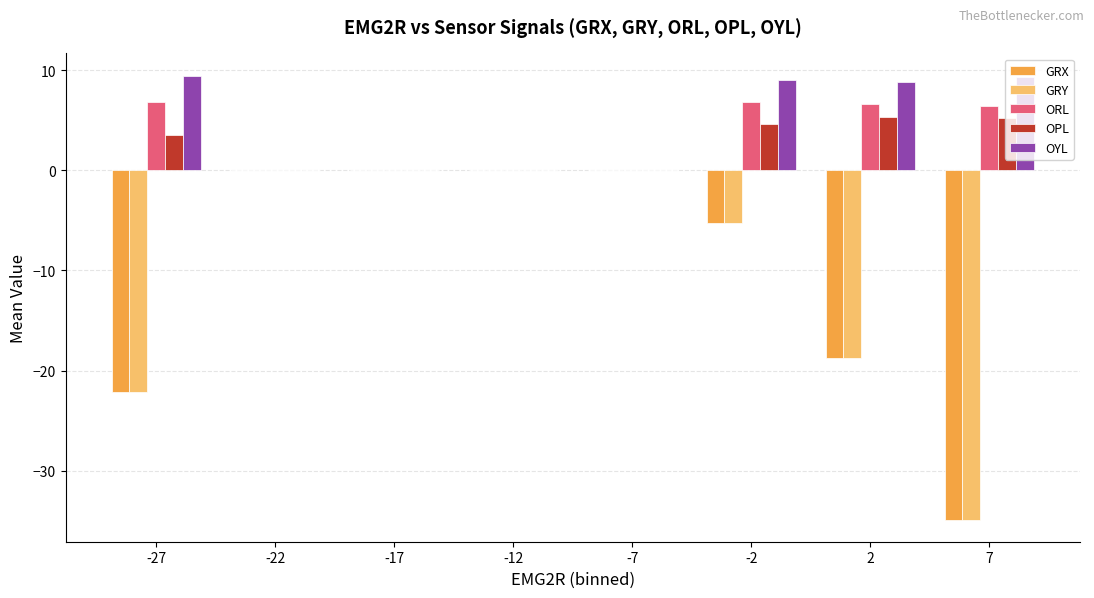

The OYL series shows 5.5 at -27. True or false?

False